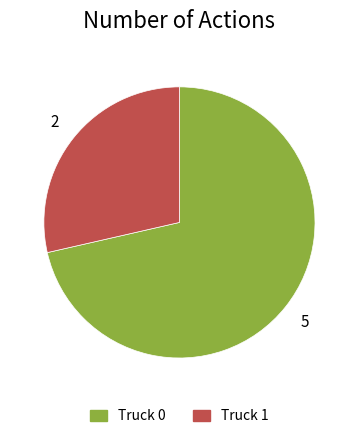

Is Truck 1 the majority of the pie?

No